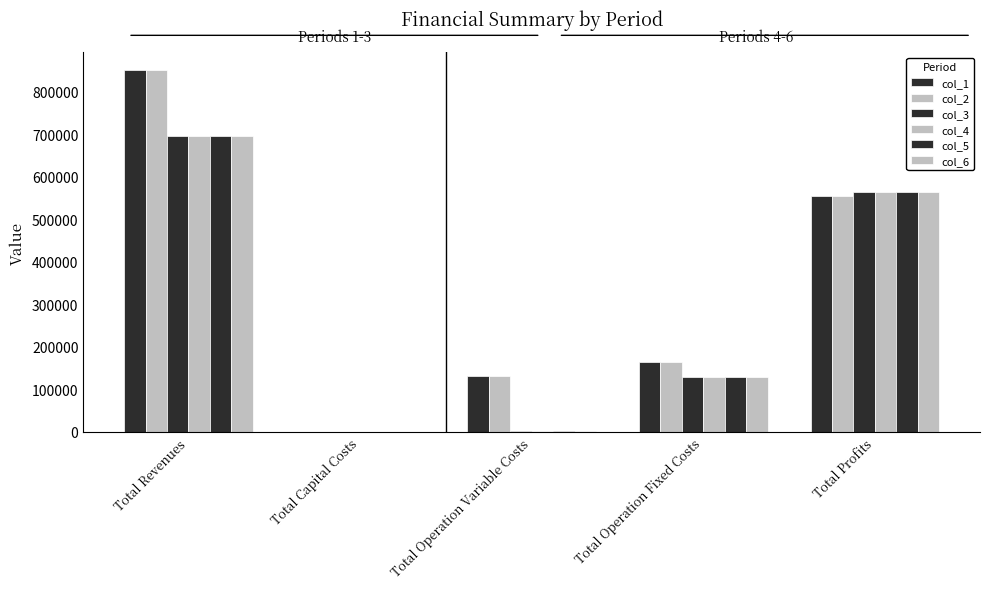

Count the number of categories in the chart.

5